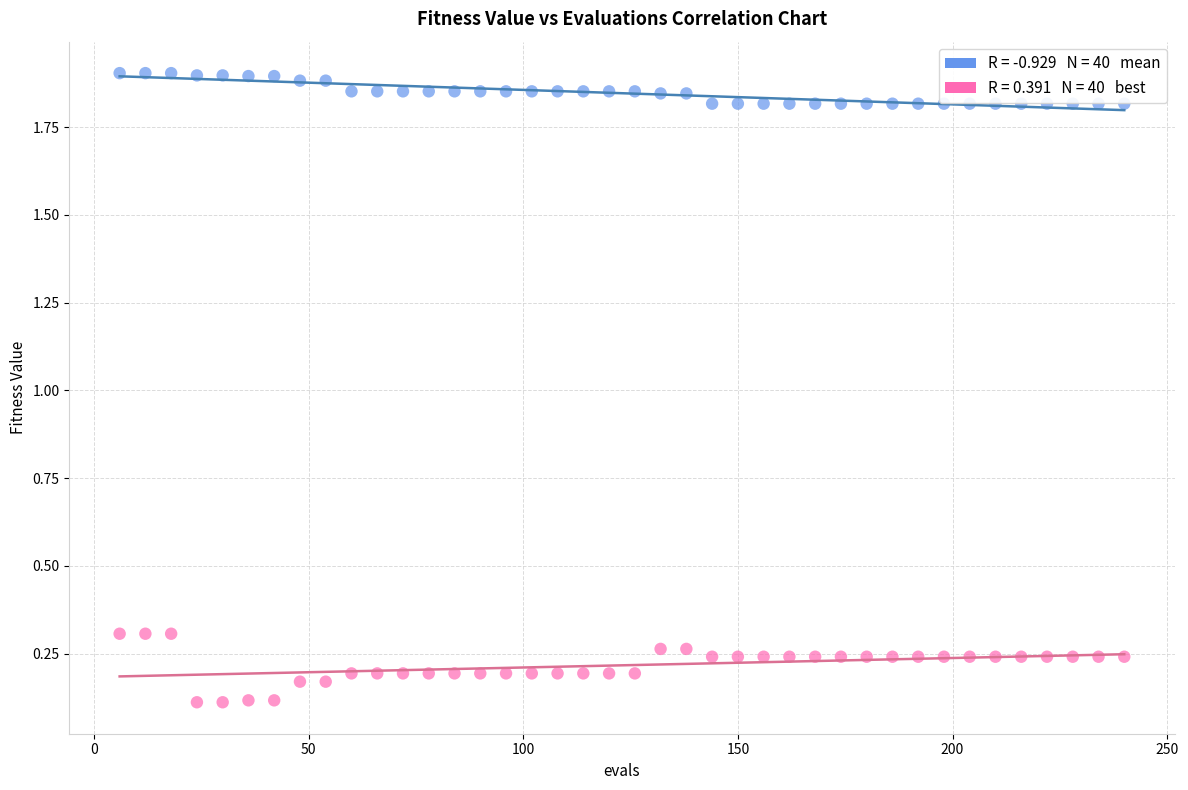

Across all data points, what is the range of X values (max minus min)?

234.0